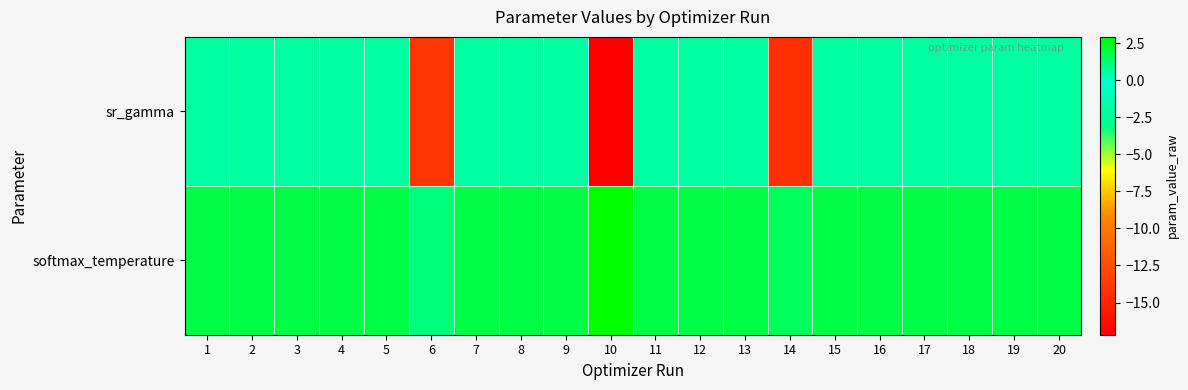

Which series has the largest total across all categories?

softmax_temperature